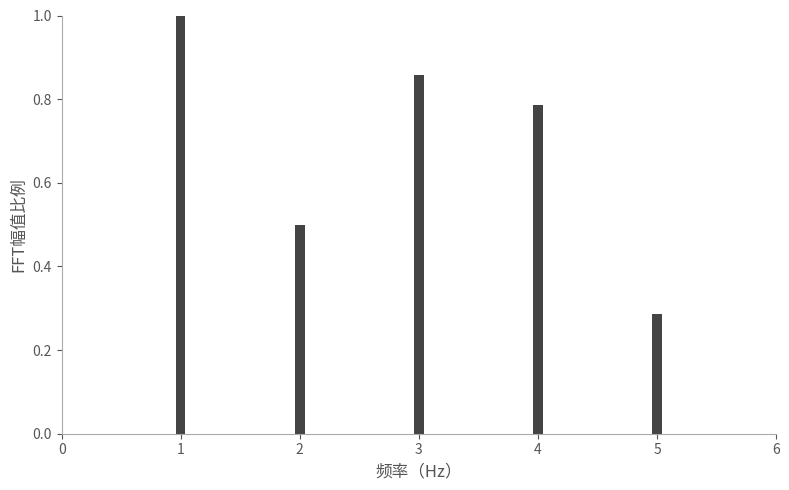

Between 2 and 3, which is larger?

3